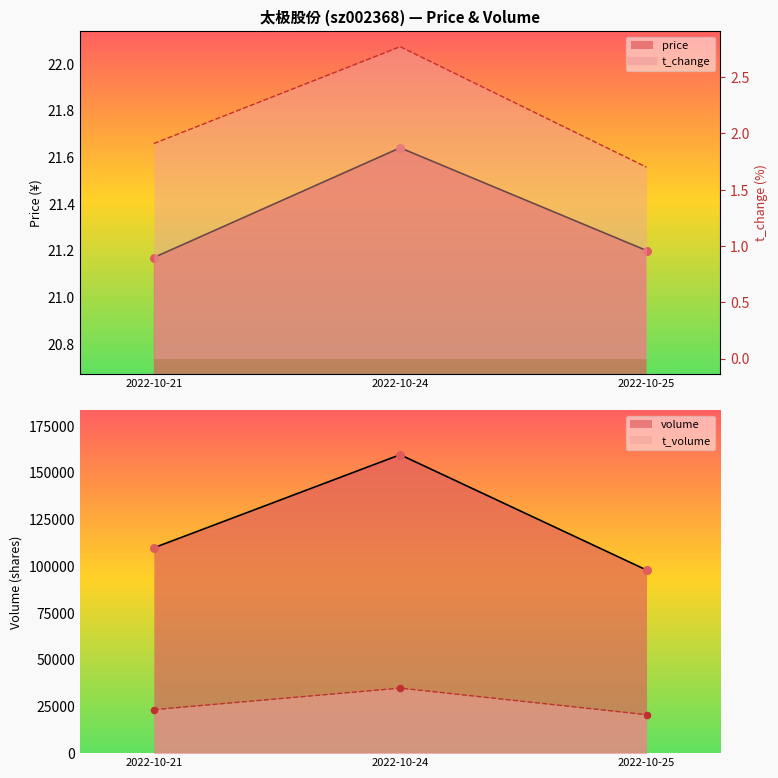

Which series contains the highest Y value?

price